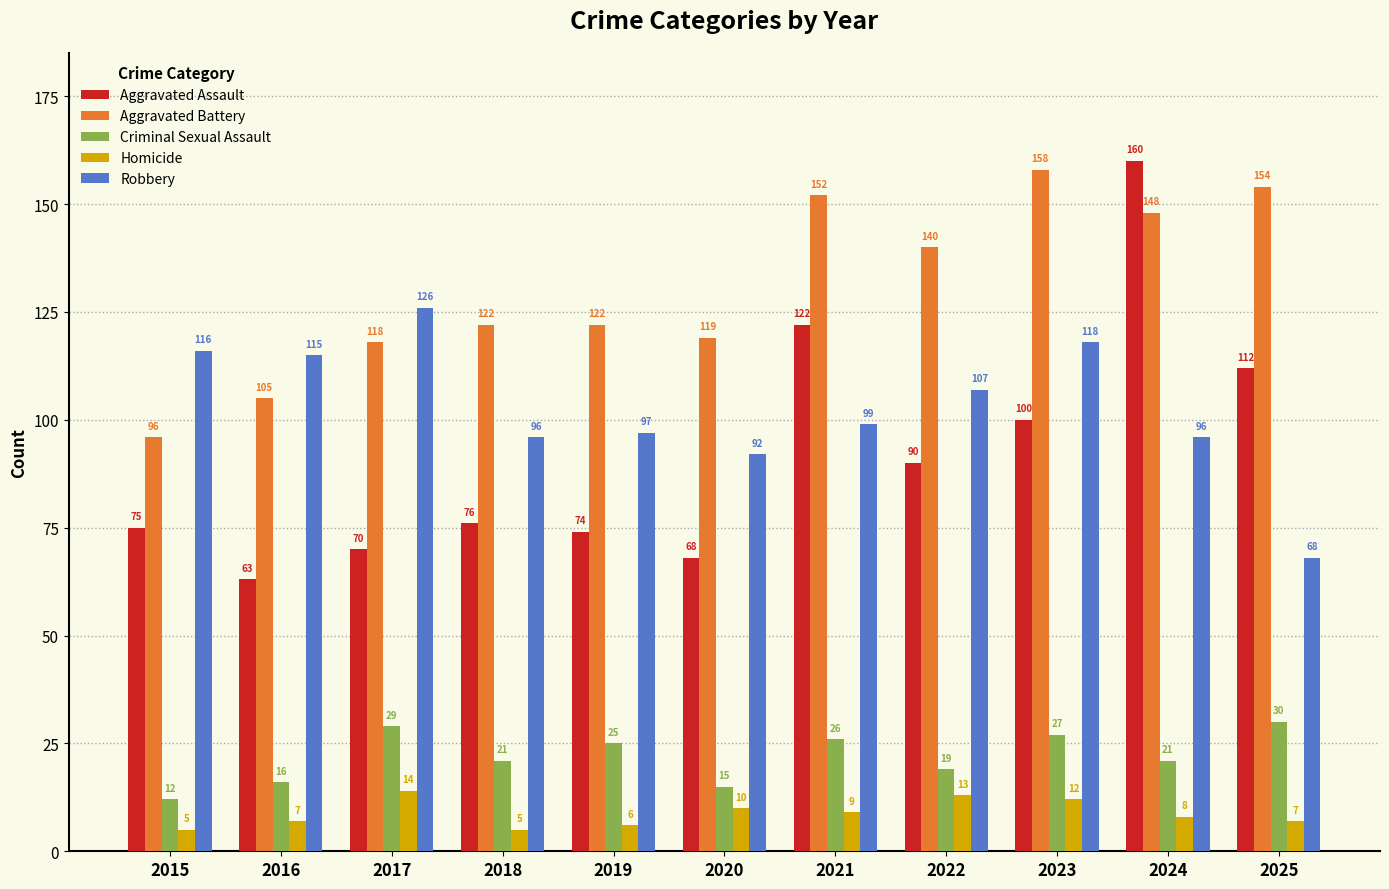

What is the difference between the highest and lowest values at 2020?

109